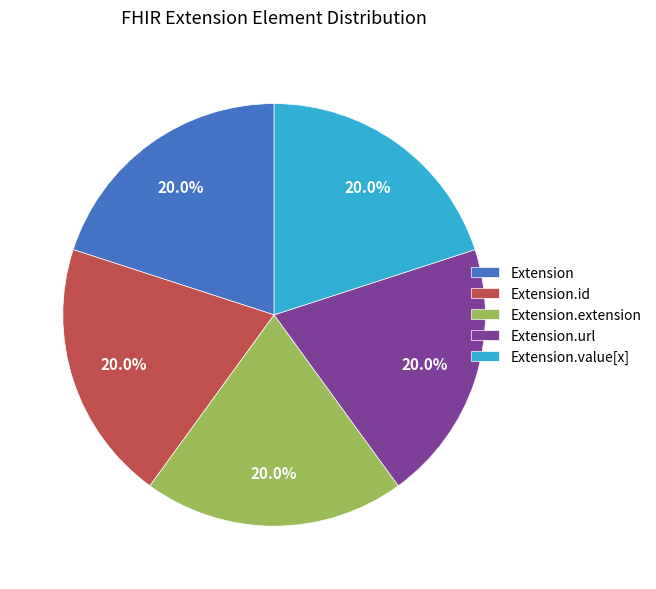

Does Extension.url account for over 50% of the chart?

No